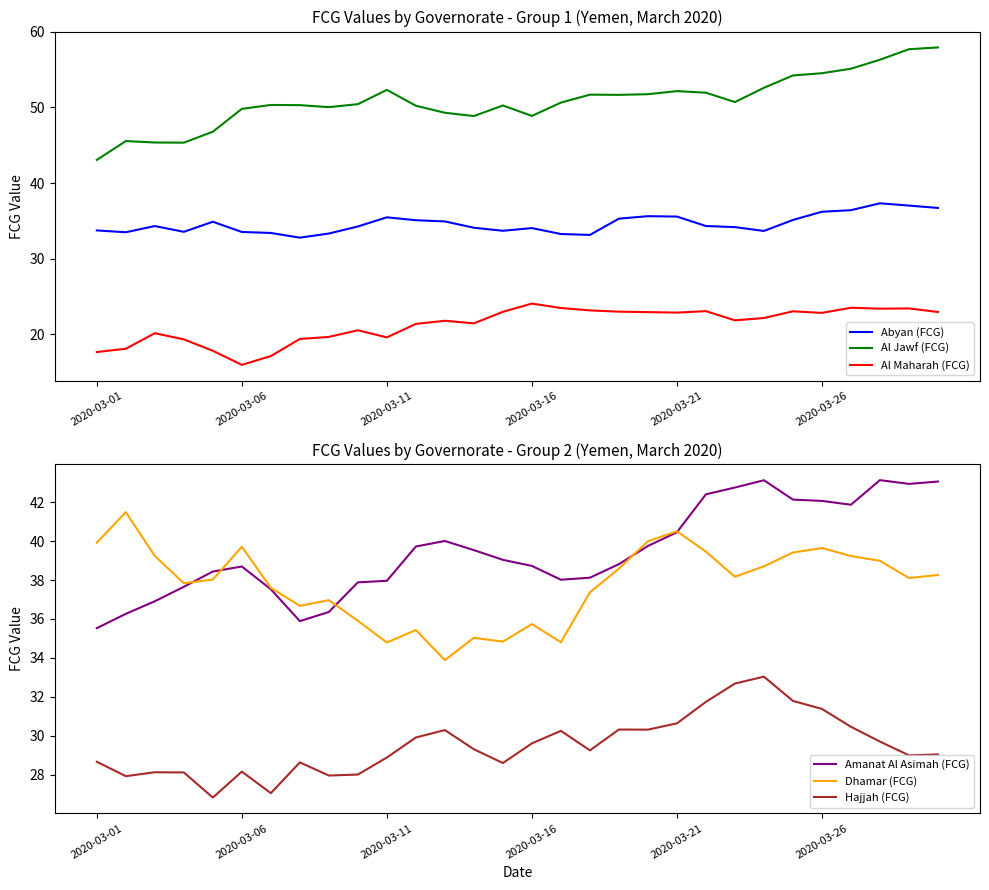

The Dhamar (FCG) series shows 20.0 at 8. True or false?

False